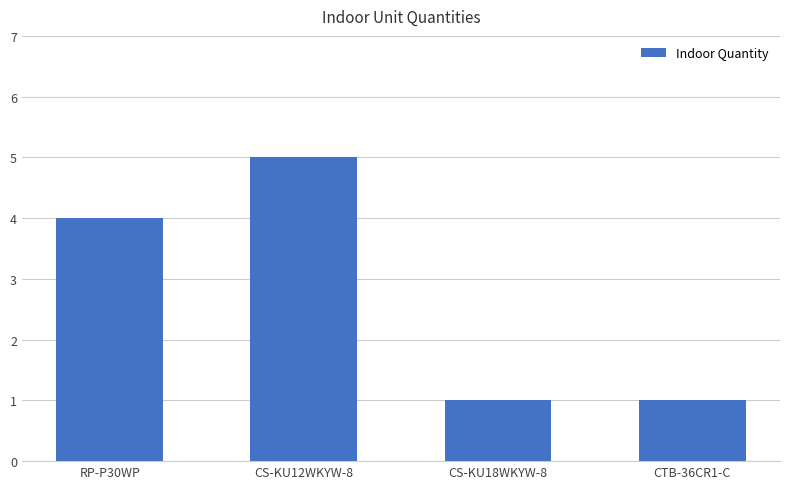

What is the smallest value displayed?

1